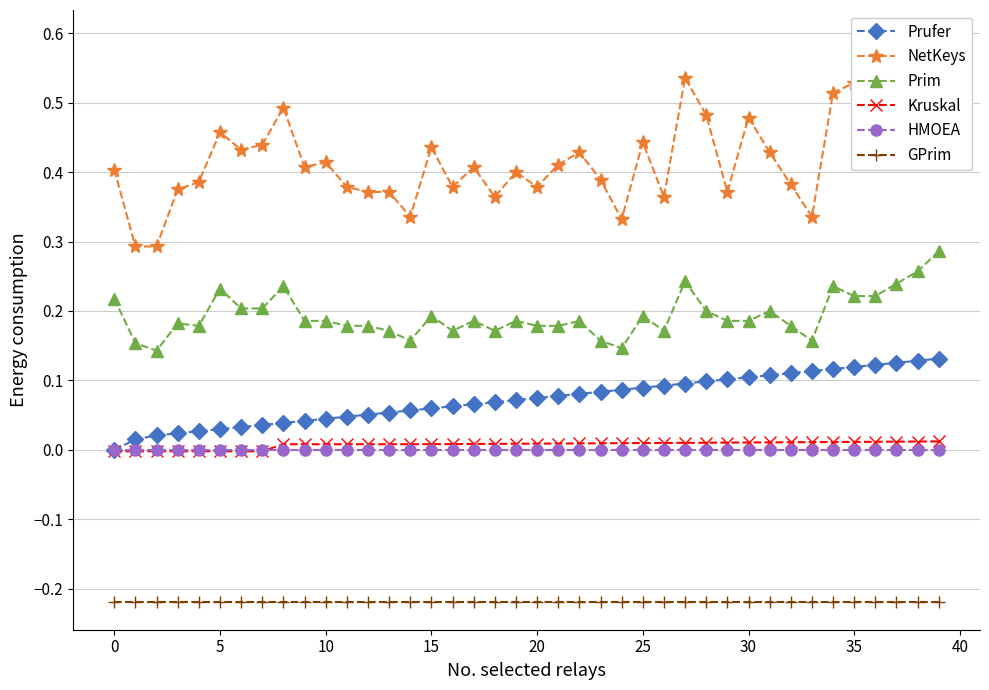

The value of Prim at 16 is 0.3. True or false?

False